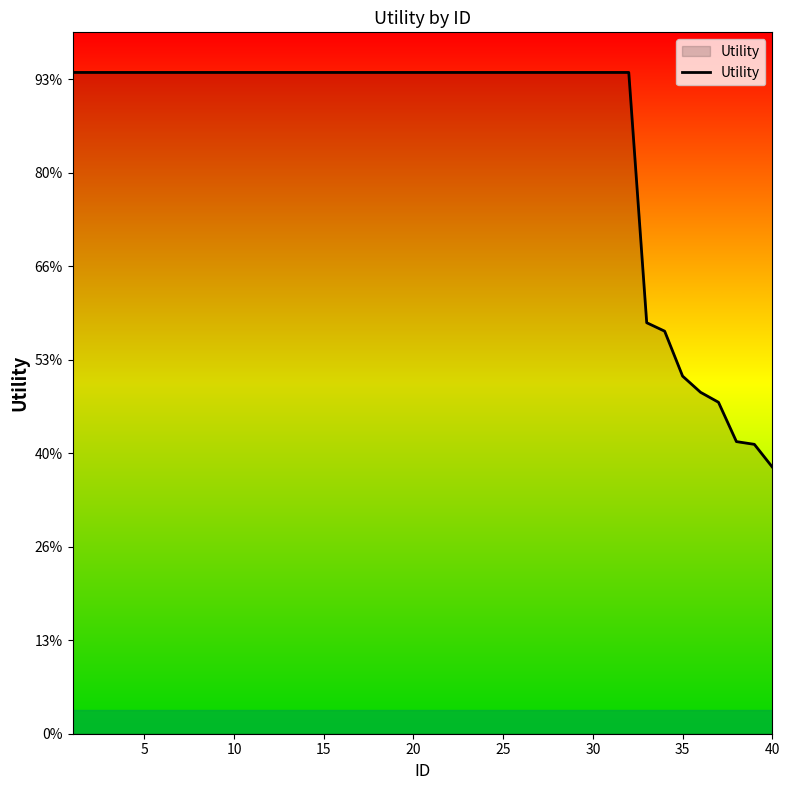

Does the chart have visible grid lines?

No